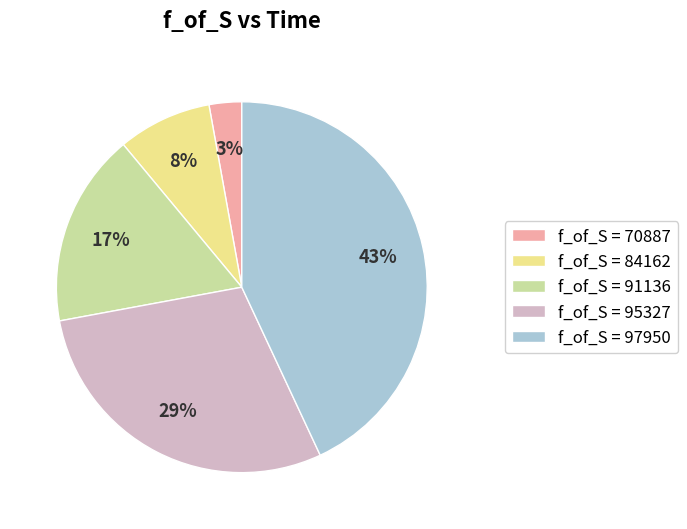

Is there a majority slice in this chart?

No